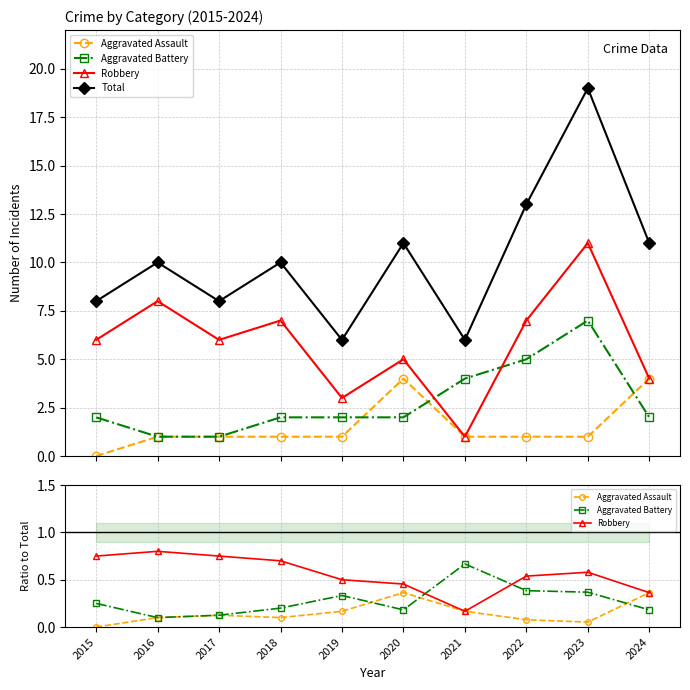

What is the difference between the maximum and second lowest values in the Aggravated Battery series?

0.5